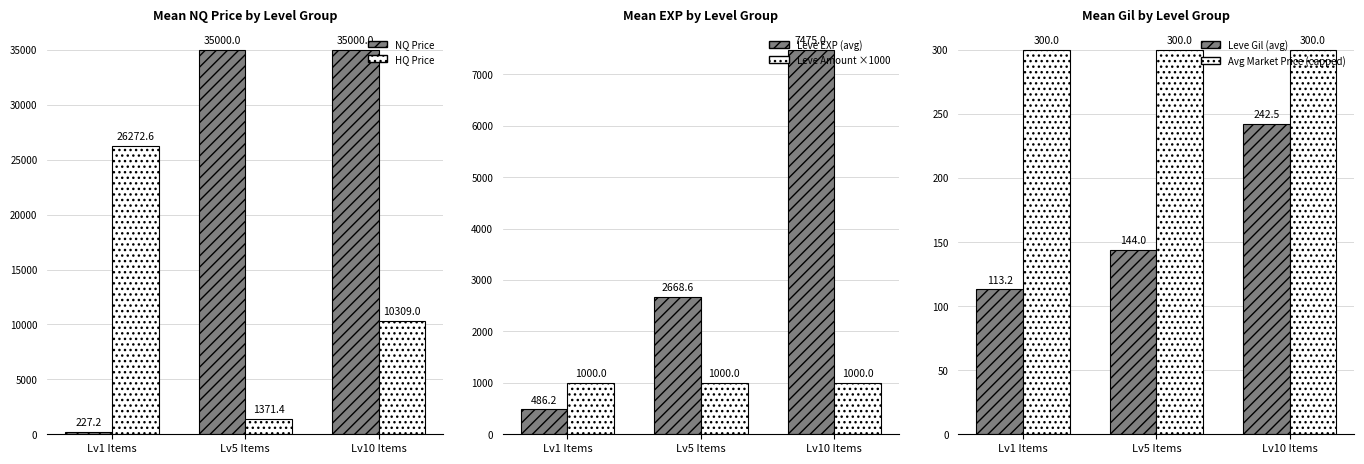

Read the NQ Price value at Lv10 Items.

35000.0